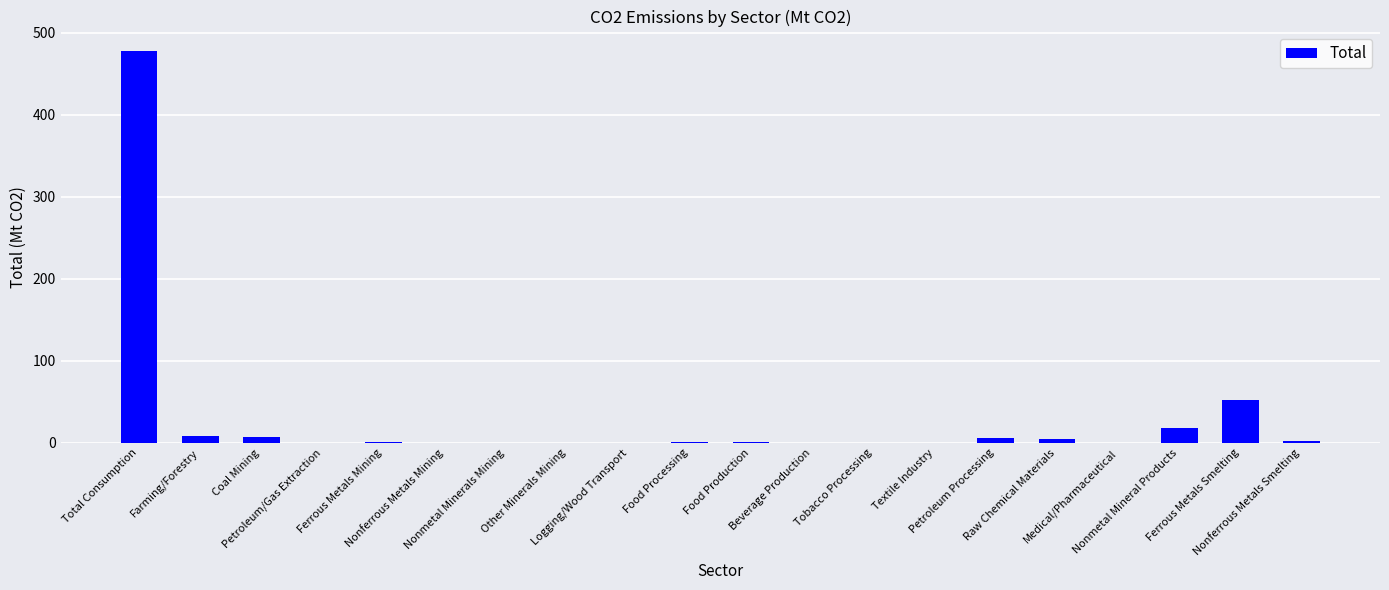

What is the sum of all values?

577.3